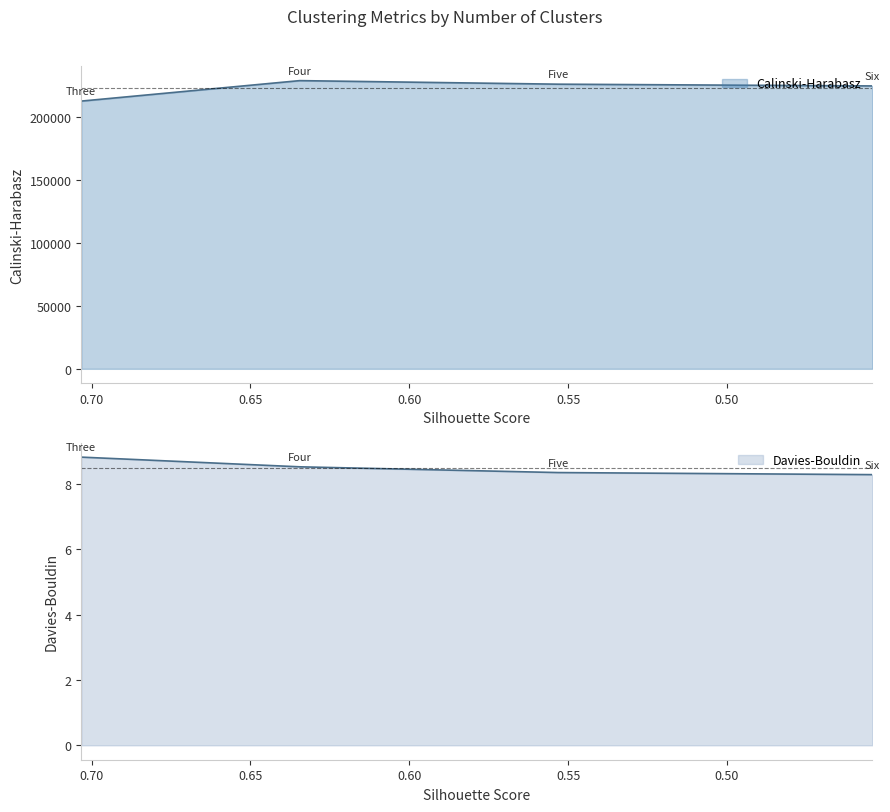

Is it true that Calinski-Harabasz equals 228691.3 at Four?

True